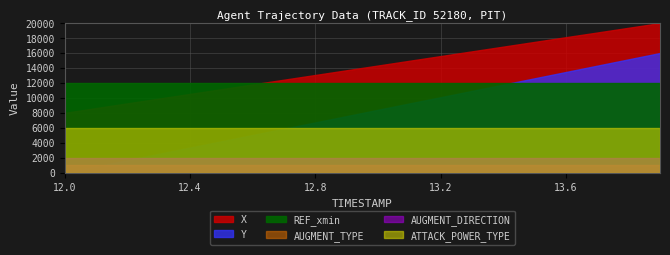

Does the chart have visible grid lines?

Yes